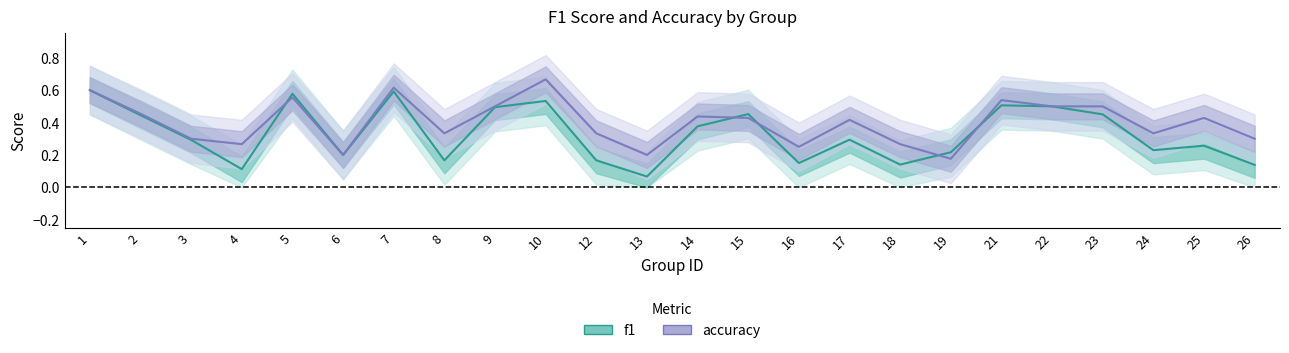

Which series has the largest range (max minus min)?

f1